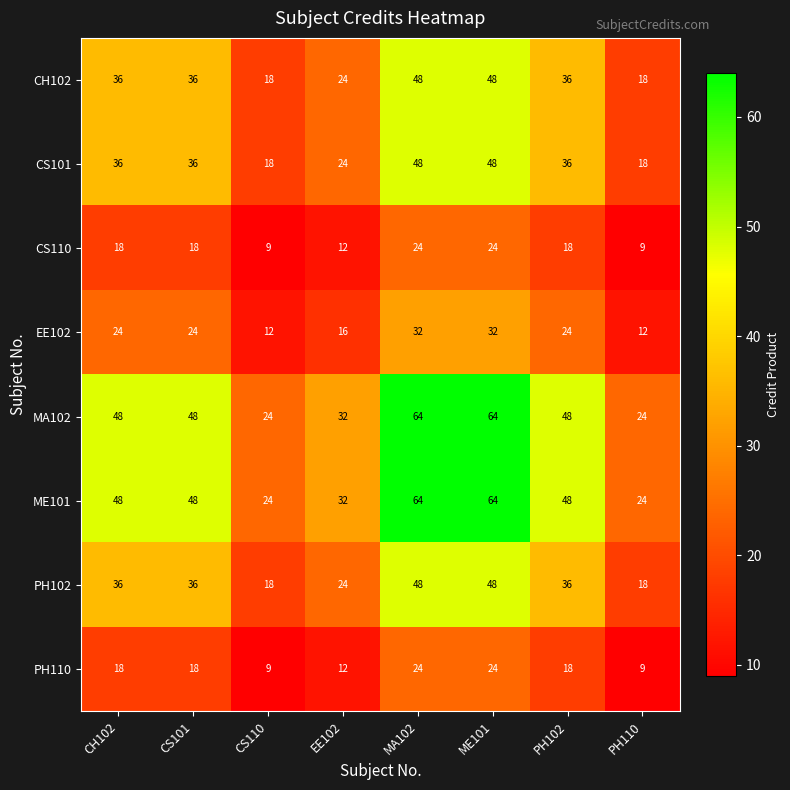

At how many categories does at least one series exceed 37?

5